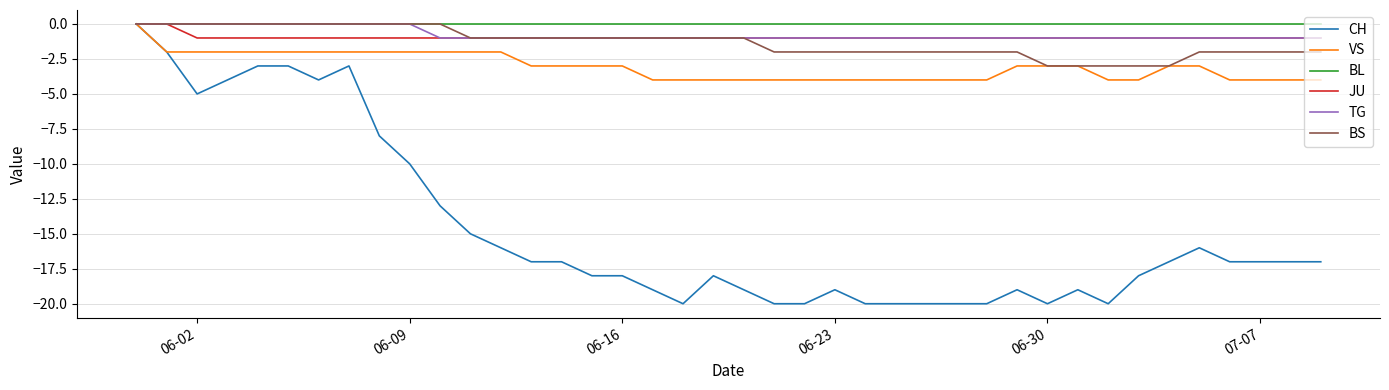

Which series has the widest spread of values?

CH